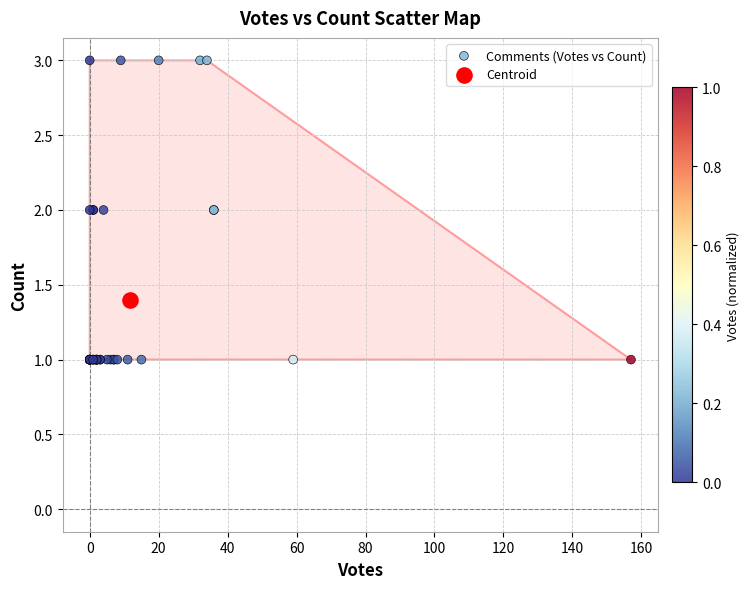

What are all the series names shown in the legend?

Comments (Votes vs Count), Centroid